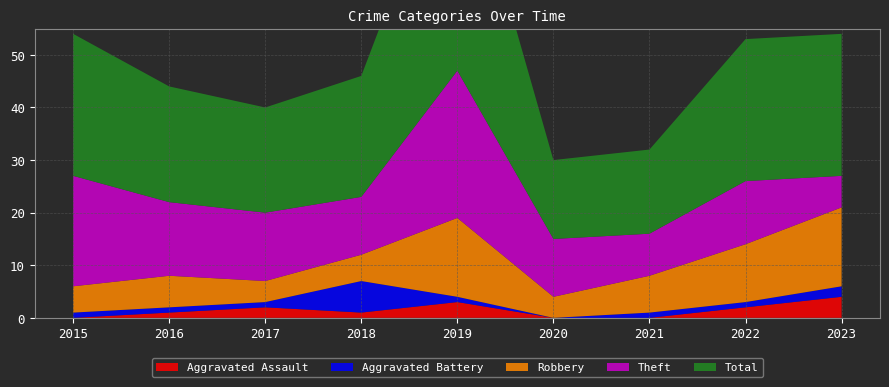

Reading left to right, what are all the values shown in this chart?

Aggravated Assault: 2015=0	2016=1	2017=2	2018=1	2019=3	2020=0	2021=0	2022=2	2023=4
Aggravated Battery: 2015=1	2016=1	2017=1	2018=6	2019=1	2020=0	2021=1	2022=1	2023=2
Robbery: 2015=5	2016=6	2017=4	2018=5	2019=15	2020=4	2021=7	2022=11	2023=15
Theft: 2015=21	2016=14	2017=13	2018=11	2019=28	2020=11	2021=8	2022=12	2023=6
Total: 2015=27	2016=22	2017=20	2018=23	2019=47	2020=15	2021=16	2022=27	2023=27